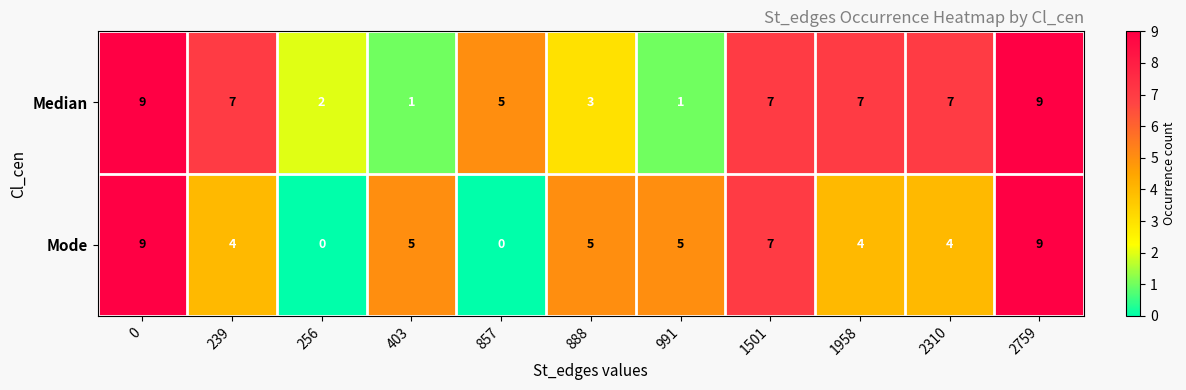

True or false: Mode has a value of 4 at 1958.

True